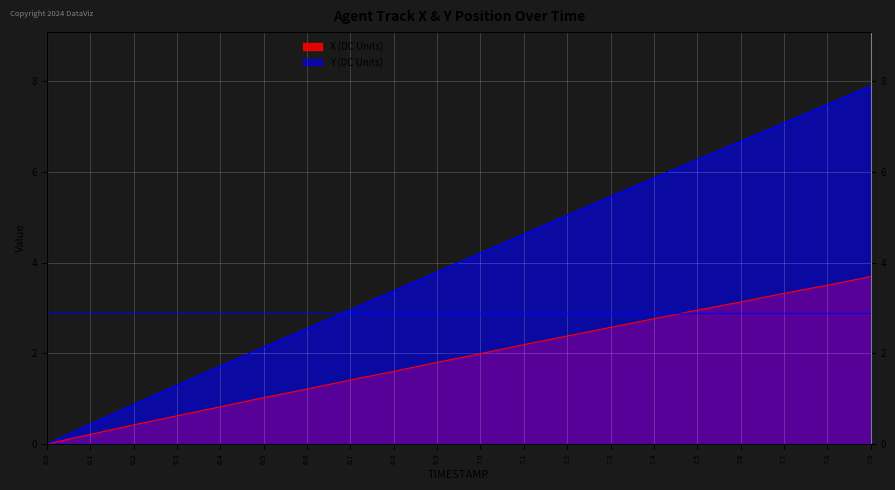

How many lines are shown in the chart?

2